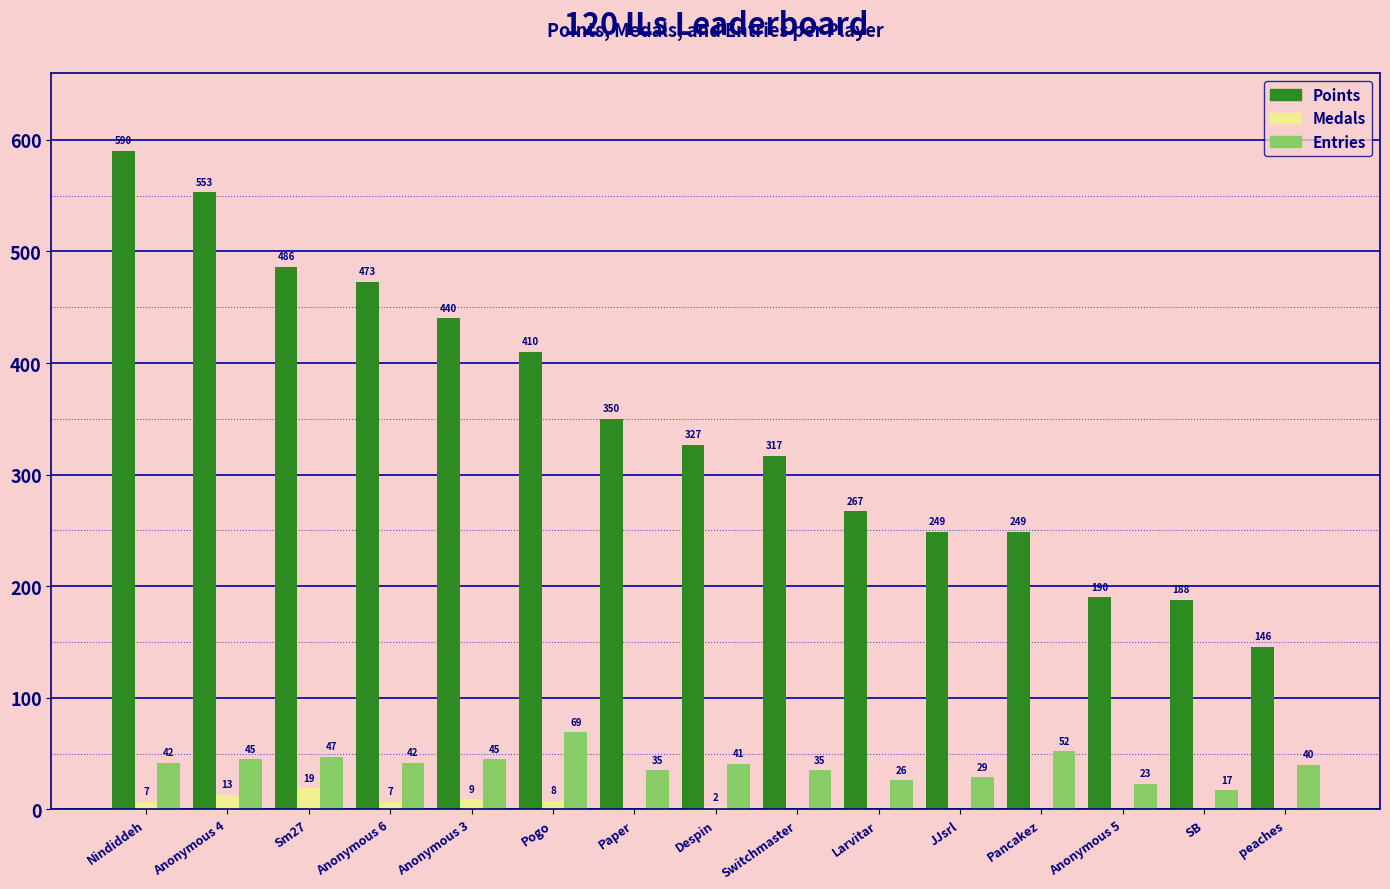

How many distinct data groups are displayed?

3